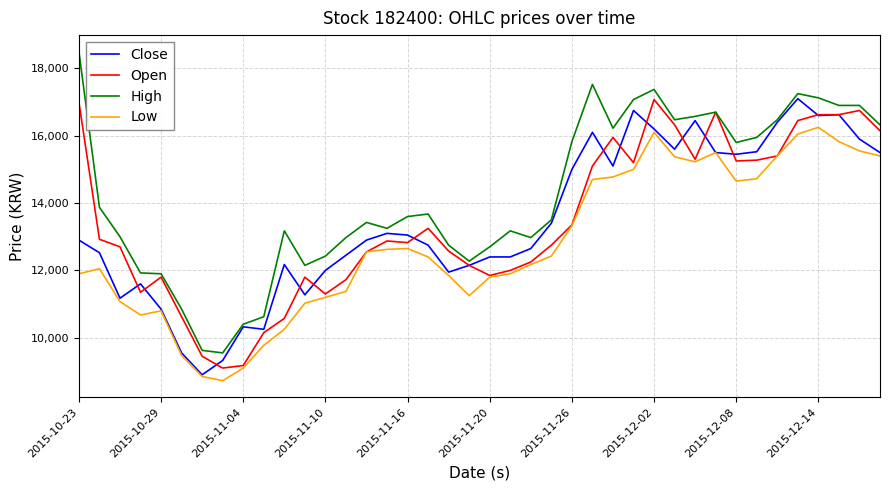

What is the maximum value shown in the chart?

18500